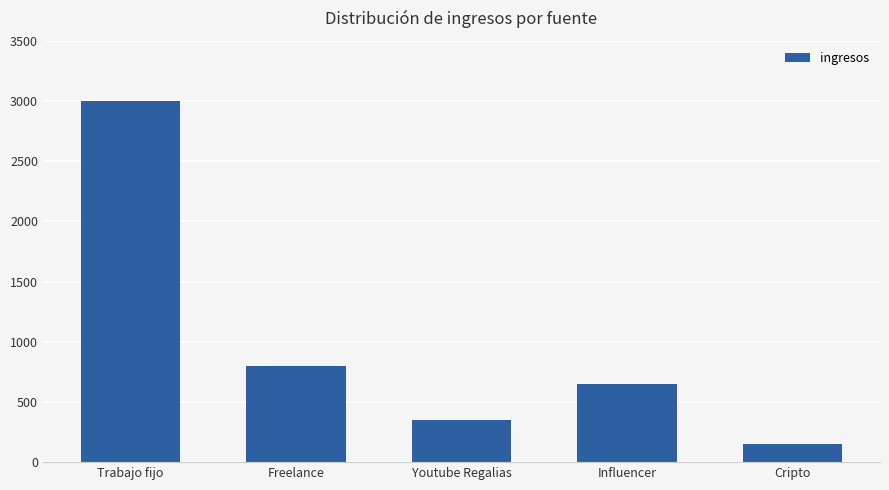

How many data points are less than 650?

2